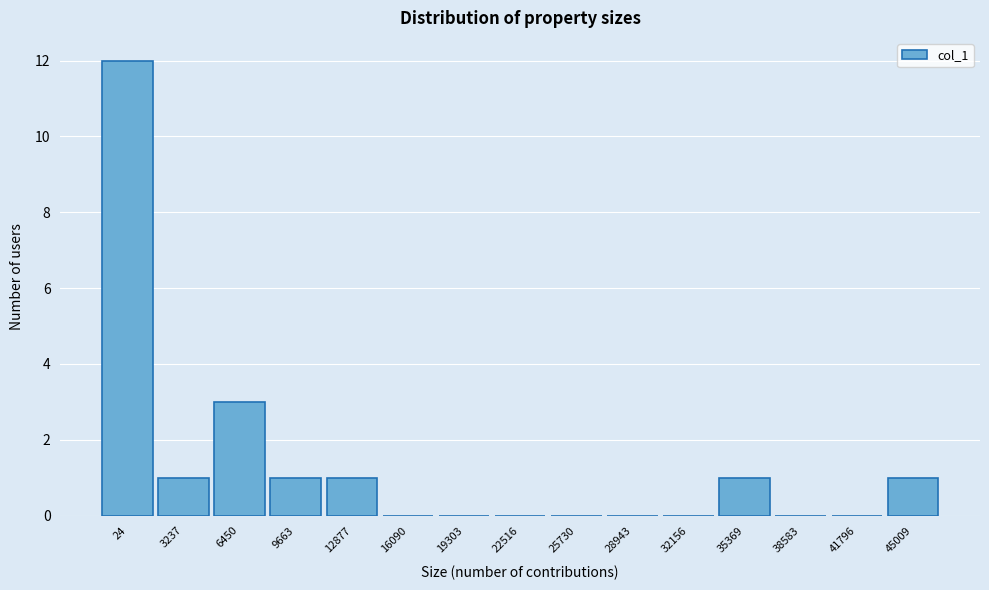

Reading left to right, list all the values displayed in this chart.

24=12	3237=1	6450=3	9663=1	12877=1	16090=0	19303=0	22516=0	25730=0	28943=0	32156=0	35369=1	38583=0	41796=0	45009=1